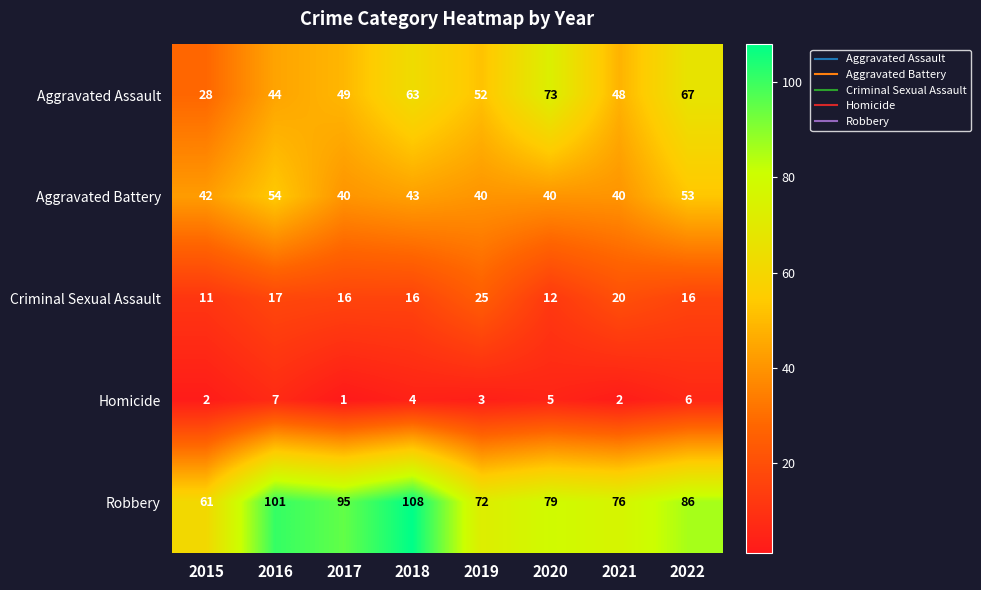

True or false: Robbery has a value of 14 at 2015.

False